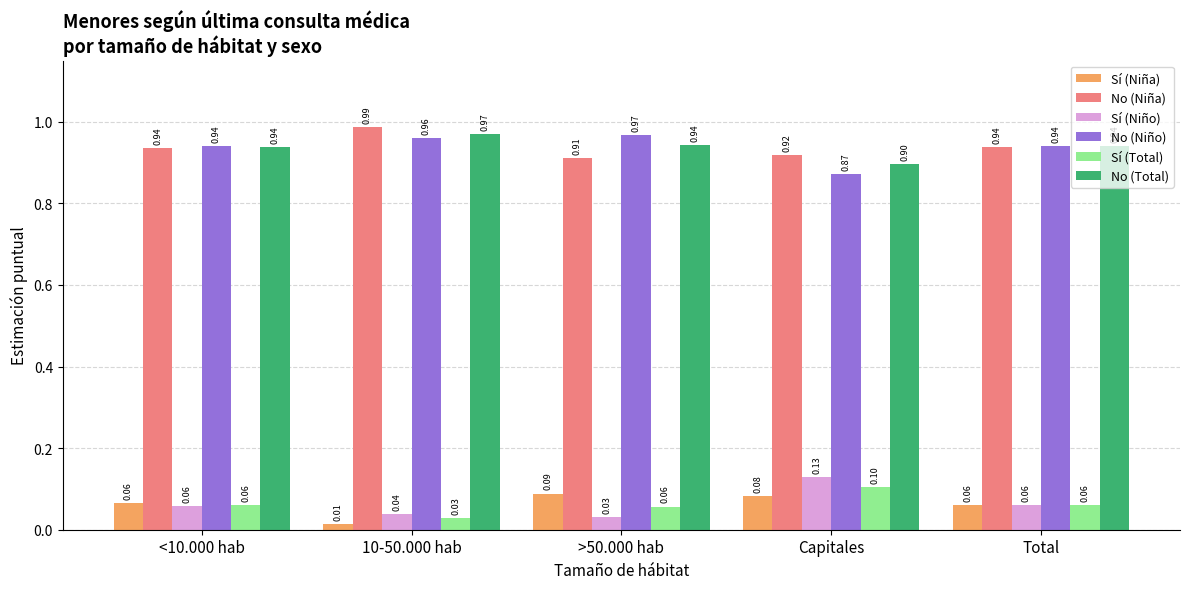

Is the value of Sí (Total) at >50.000 hab greater than the value of Sí (Niña) at 10-50.000 hab?

Yes